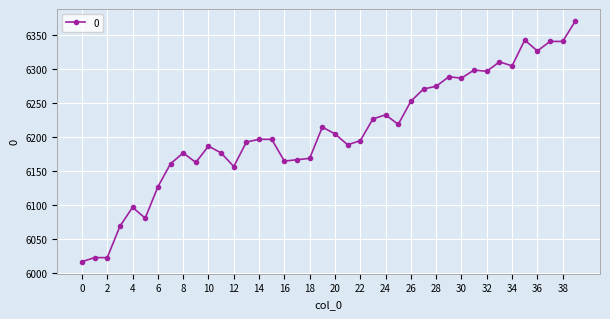

What is the value of the 12th point from the left?

6176